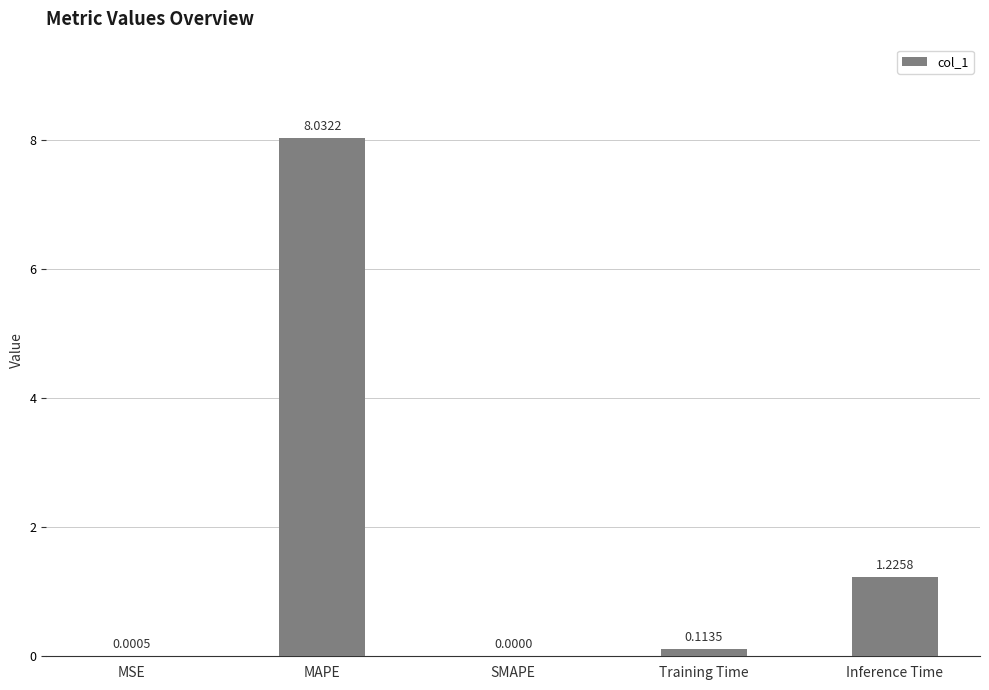

Which has a higher value, MAPE or Inference Time?

MAPE